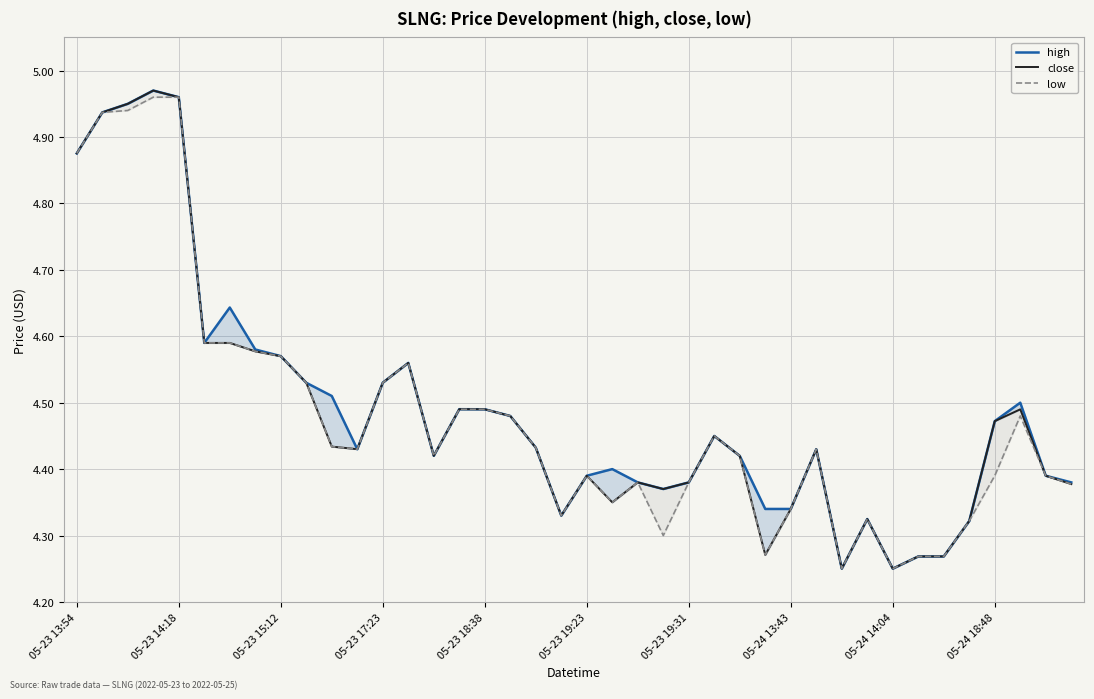

How many interior local valleys does the low series have?

8